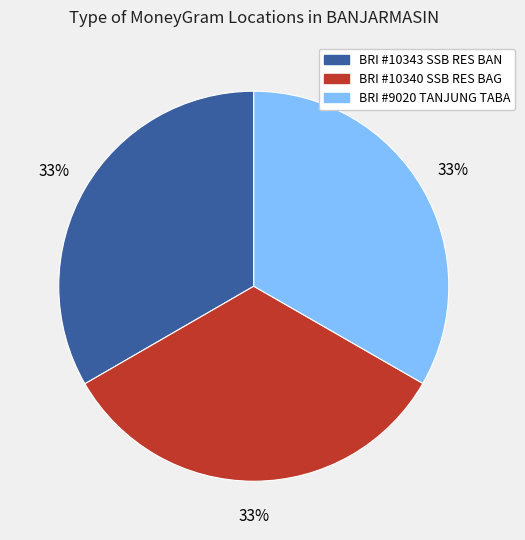

Combined, do BRI #10343 SSB RES BAN and BRI #10340 SSB RES BAG account for over 50%?

Yes